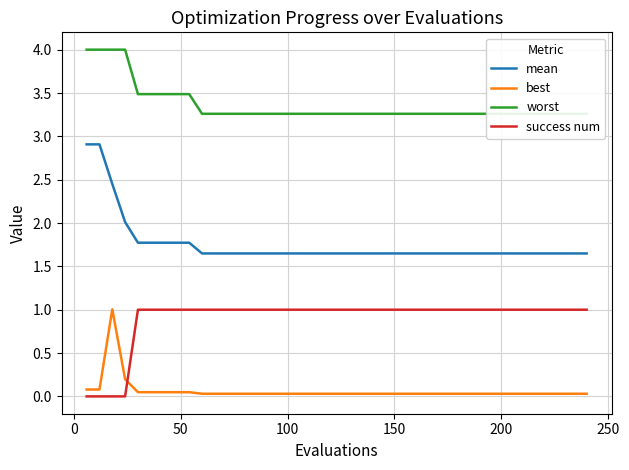

List the series in order of their peak value, highest first.

worst, mean, best, success num